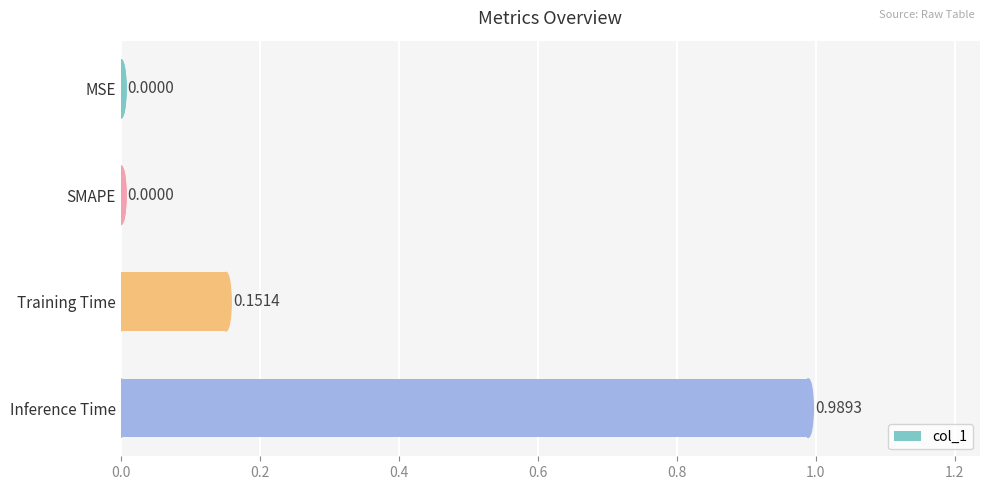

What is the sum of all values?

1.1